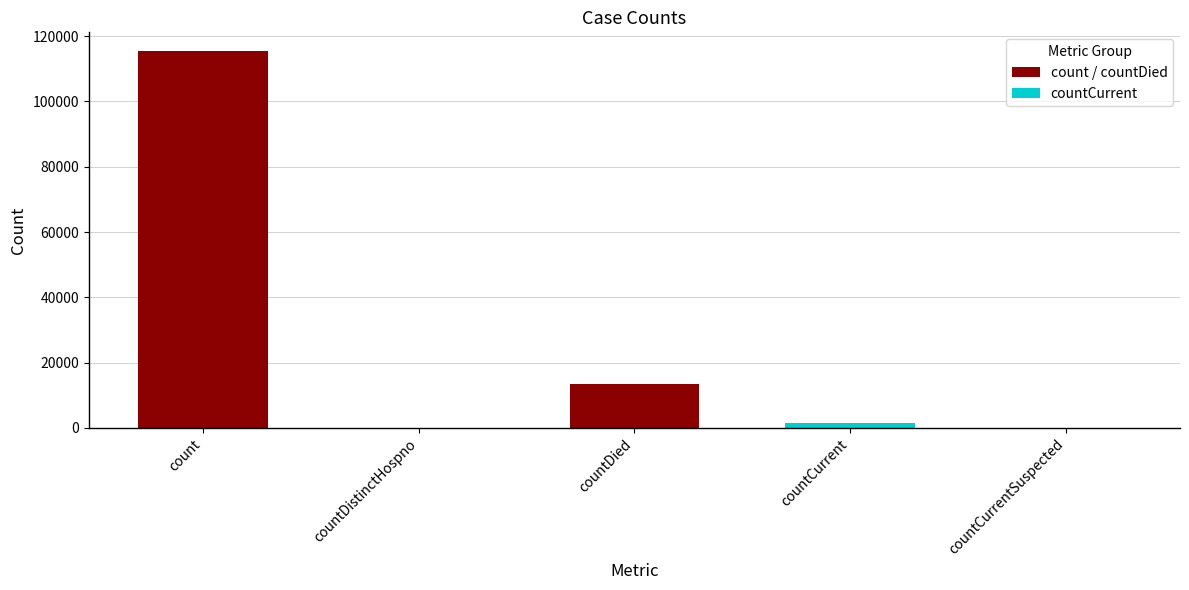

At which label is the value closest to 57689?

countDied